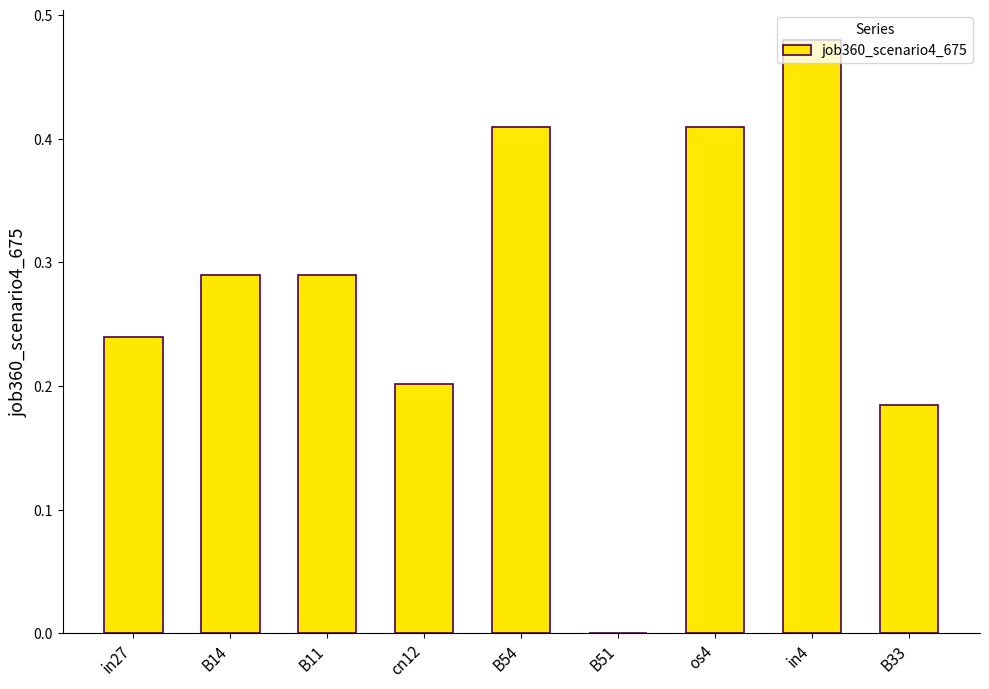

How many data points are above 0?

8